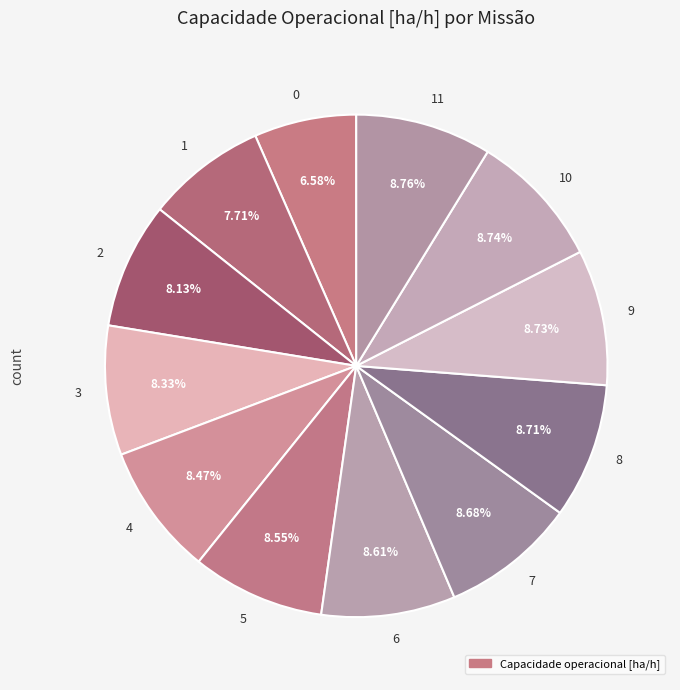

What is the ratio of the value at 8 to the value at 0?

1.3